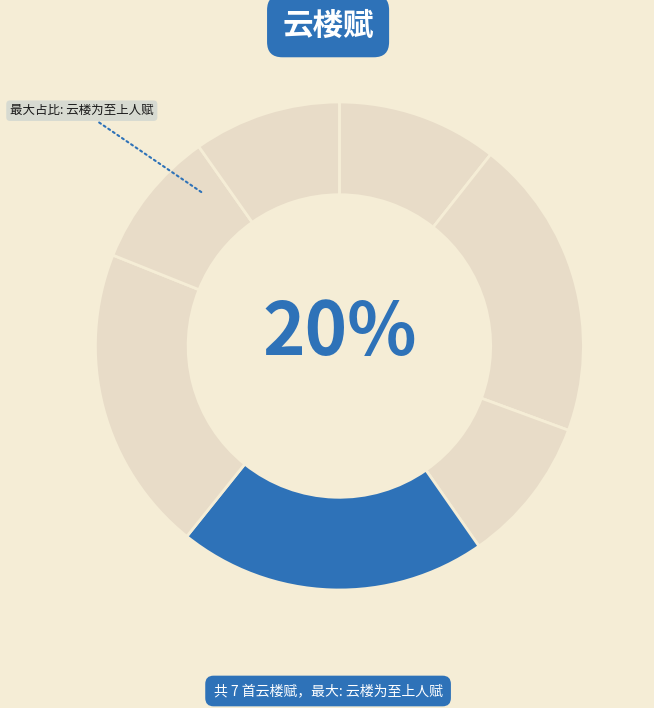

To the nearest percent, what is the average slice percentage?

14%